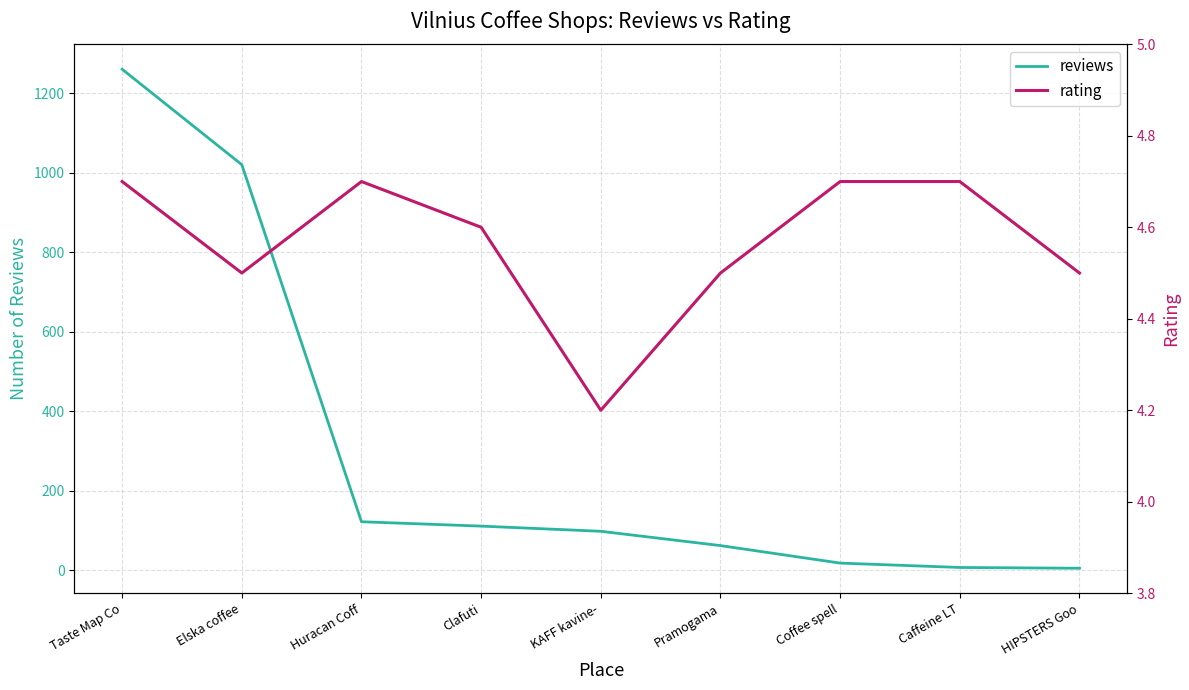

What is the sum of all reviews values?

2703